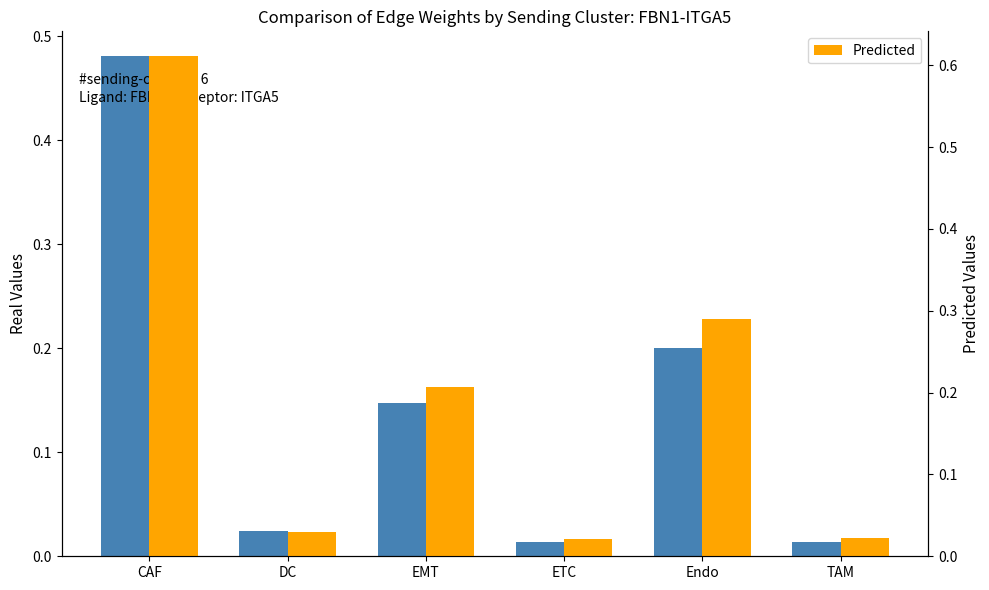

Rank the categories by Real Values value from lowest to highest.

TAM, ETC, DC, EMT, Endo, CAF